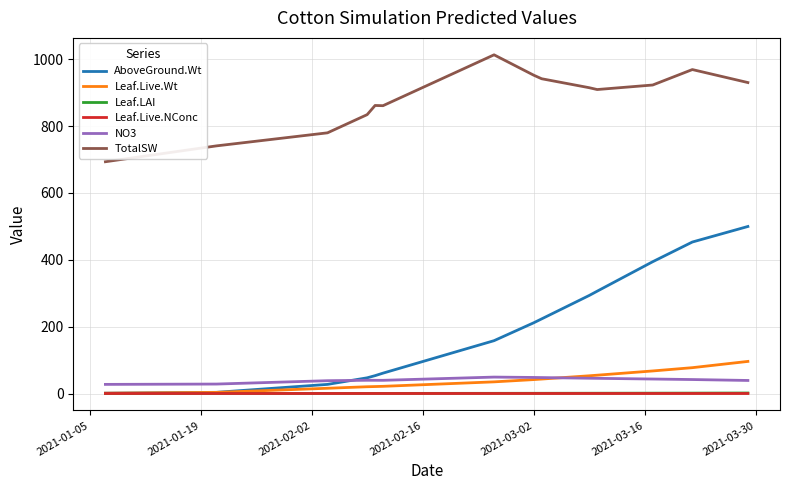

Reading left to right, list all the values displayed in this chart.

AboveGround.Wt: 1.0	3.5	3.5	27.3	47.0	53.4	60.9	158.1	211.6	223.2	293.4	306.1	394.3	453.2	499.7
Leaf.Live.Wt: 1.0	3.3	3.3	15.7	20.2	20.8	21.5	34.9	41.6	43.2	53.0	54.8	67.5	77.3	96.0
Leaf.LAI: 0.0	0.0	0.0	0.2	0.3	0.3	0.3	0.5	0.6	0.6	0.8	0.8	1.0	1.2	1.5
Leaf.Live.NConc: 0.1	0.0	0.0	0.0	0.0	0.0	0.0	0.0	0.0	0.0	0.0	0.0	0.0	0.0	0.0
NO3: 27.3	28.3	28.3	38.3	39.6	39.5	39.5	49.1	48.0	47.7	45.7	45.4	43.3	41.8	39.0
TotalSW: 693.4	740.9	740.9	779.9	834.4	861.8	861.1	1013.3	952.4	941.7	914.9	909.5	923.0	969.2	930.3